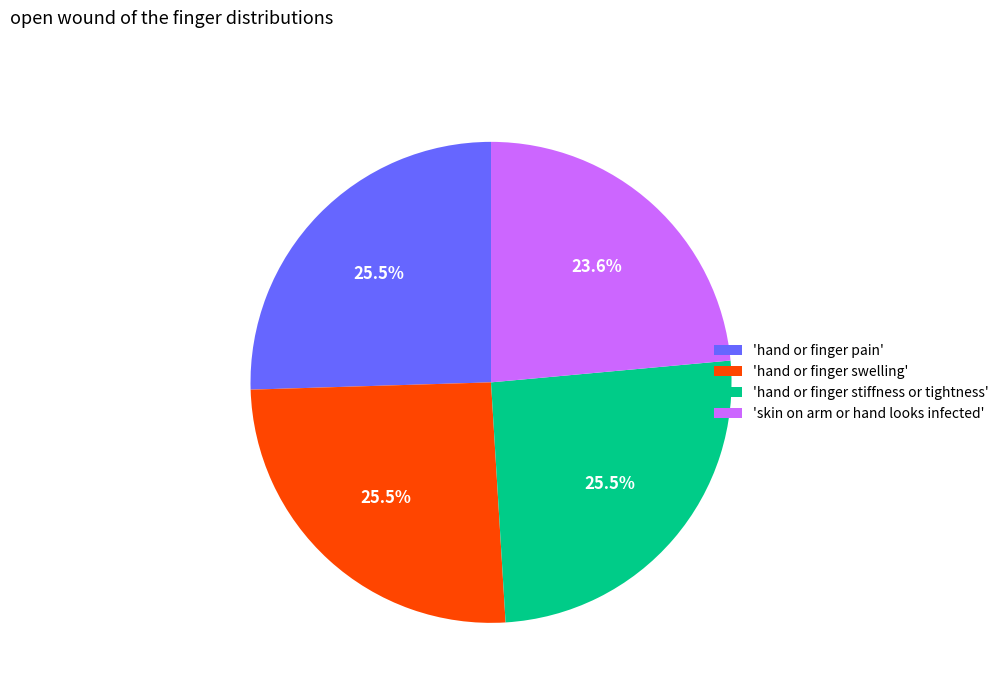

Approximately how many times larger is the value at 'hand or finger pain' compared to 'hand or finger stiffness or tightness'?

1.0